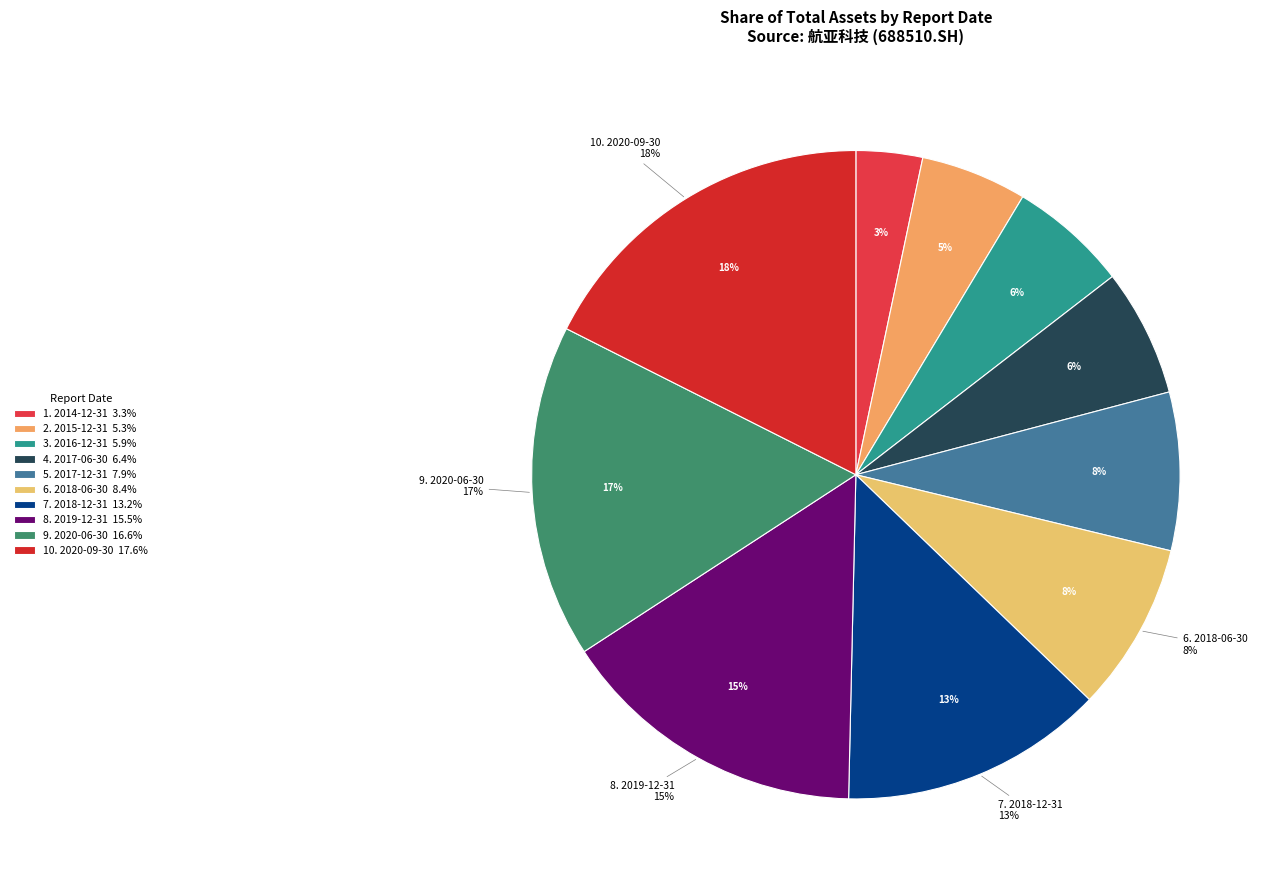

Is there a majority slice in this chart?

No